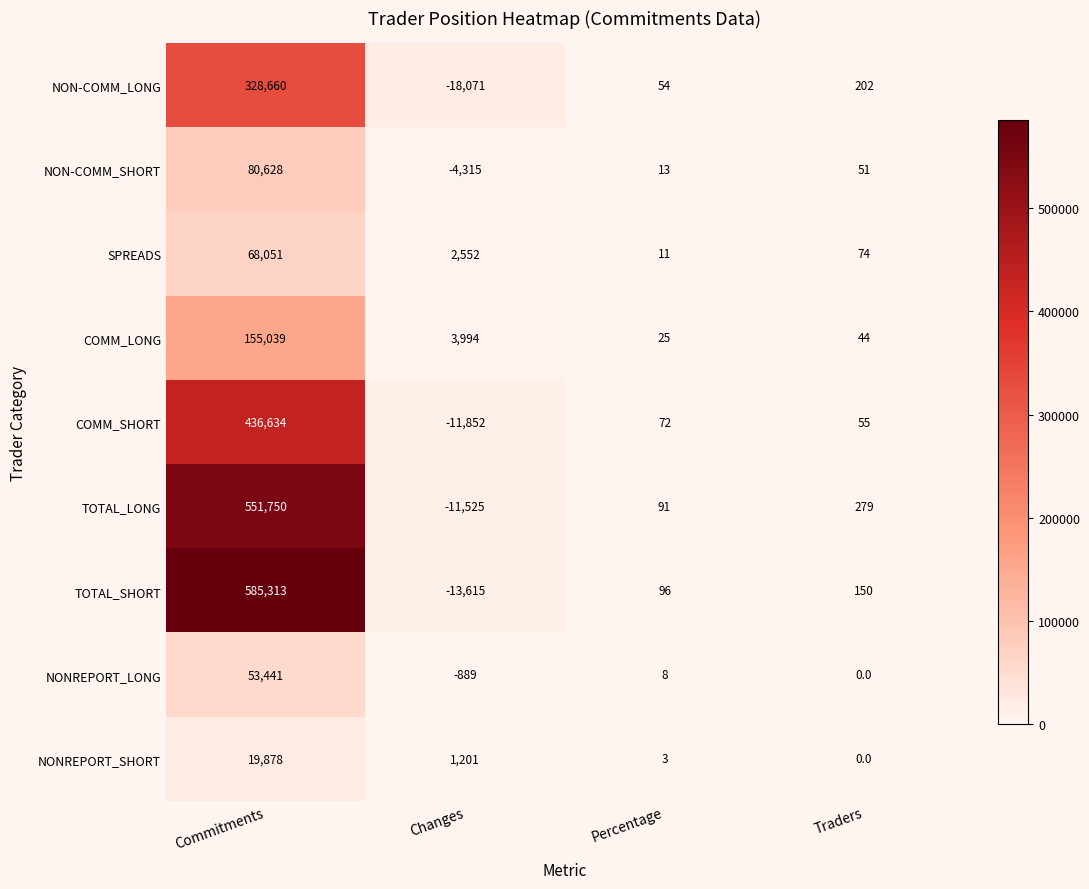

What is the difference between the maximum and minimum values in the SPREADS series?

68040